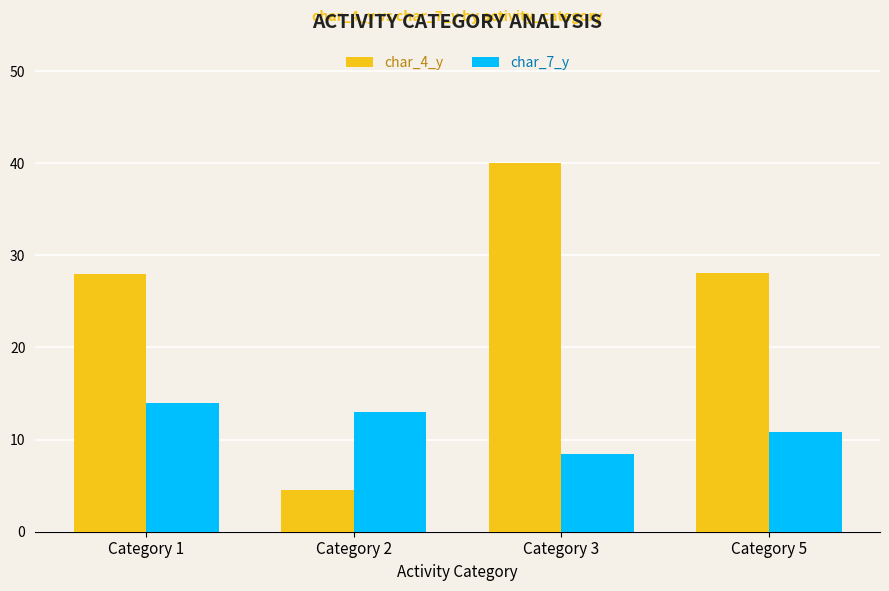

What is the total value across all series at Category 3?

48.4